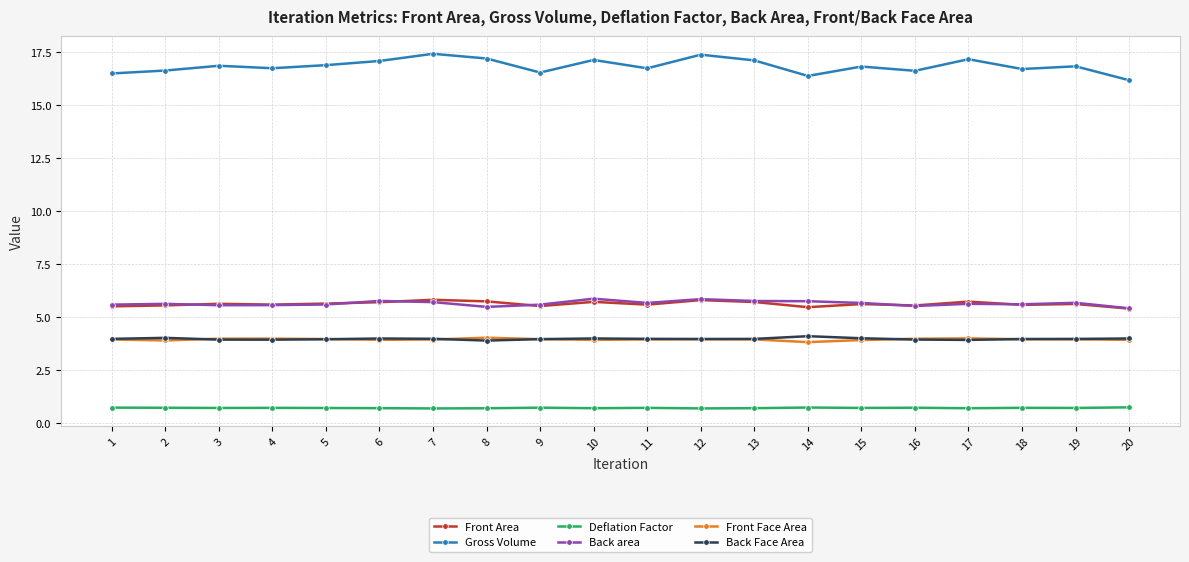

Is the value of Front Area at 15 greater than the value of Front Face Area at 20?

Yes